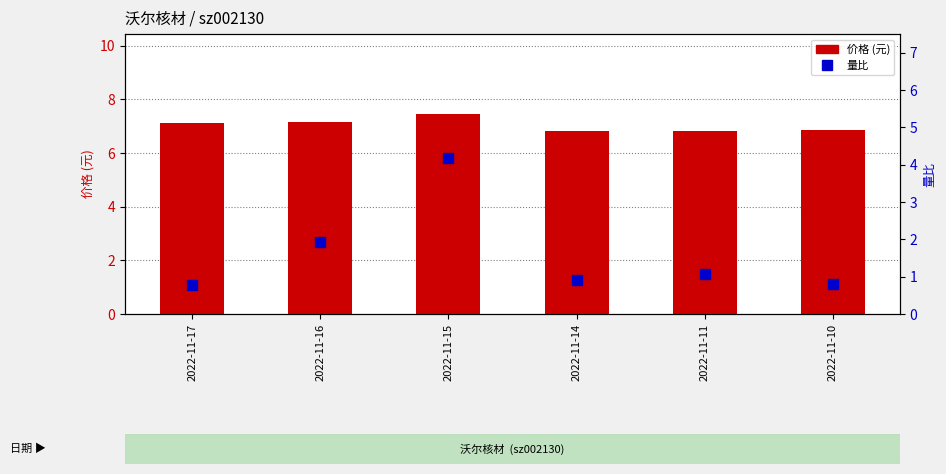

Is the value of 价格 (元) at 2022-11-10 greater than the value of 量比 at 2022-11-11?

Yes